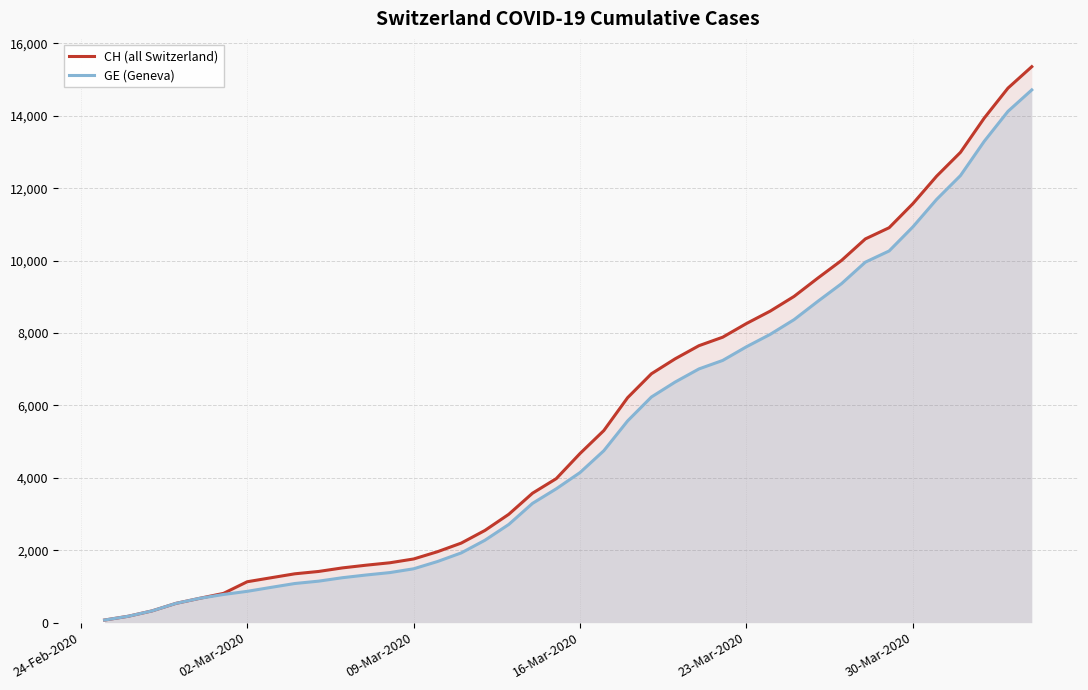

At how many categories does at least one series exceed 4580?

20